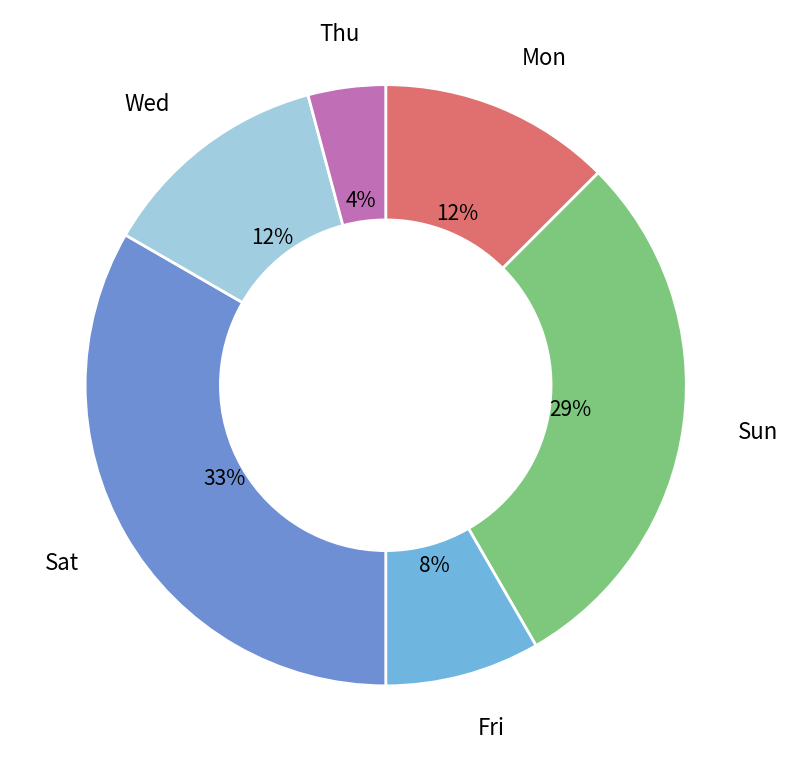

The Sat slice represents 47% of the pie. True or false?

False